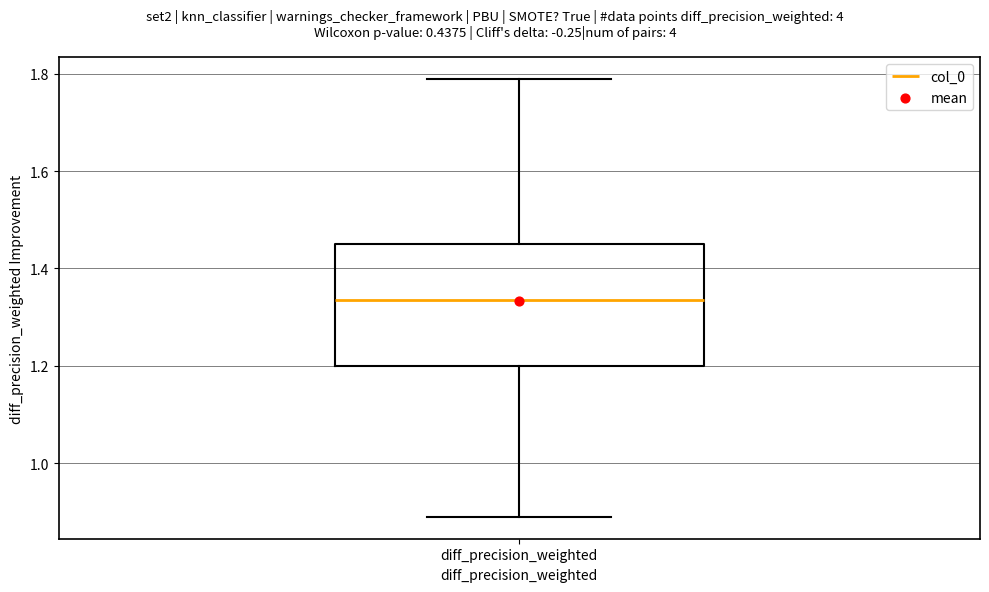

Transcribe this box plot: give where the median line is, the range the box spans, and where the two whiskers end, as read against the y-axis. The values are not printed on the chart, so give them approximately, as read against the axis.

median 1.34, box 1.20 to 1.46, whiskers 0.88 to 1.78